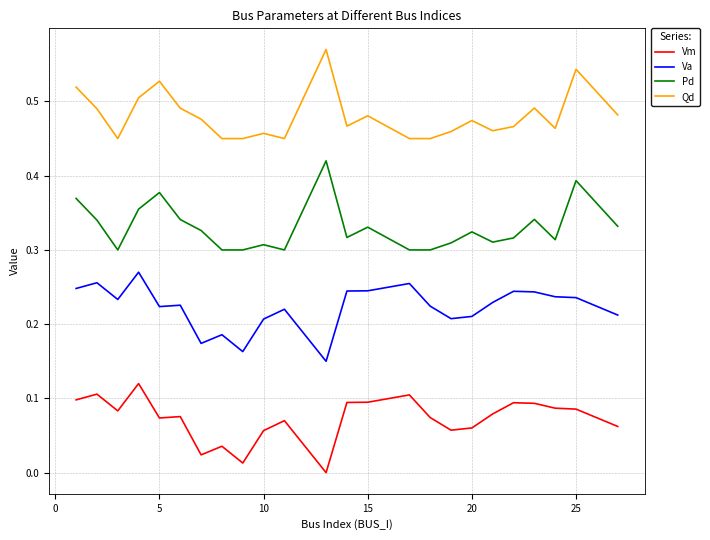

In Vm, how many points are higher than both neighbors (excluding endpoints)?

7